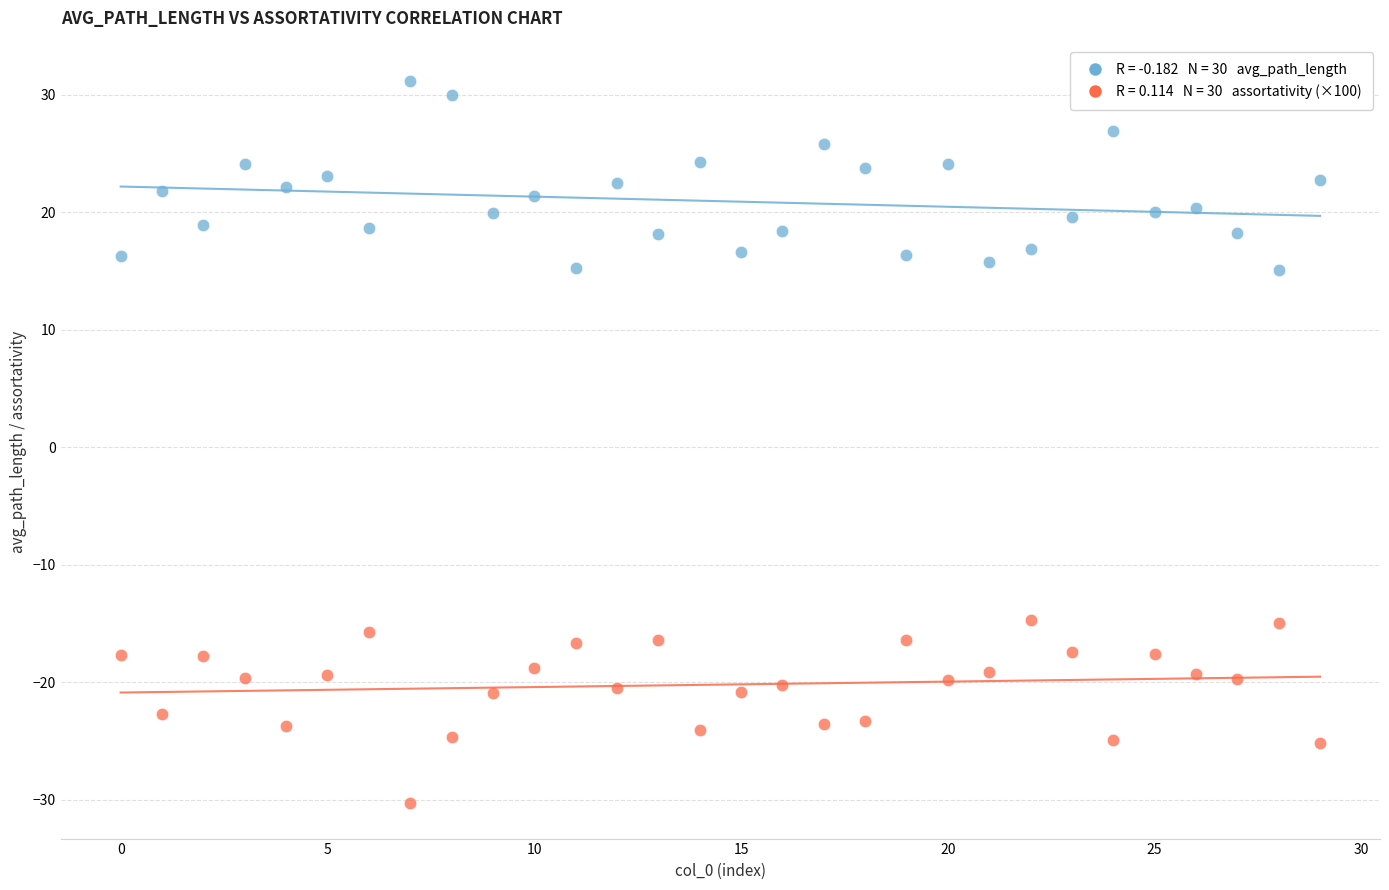

Across all data points, what is the range of Y values (max minus min)?

61.4